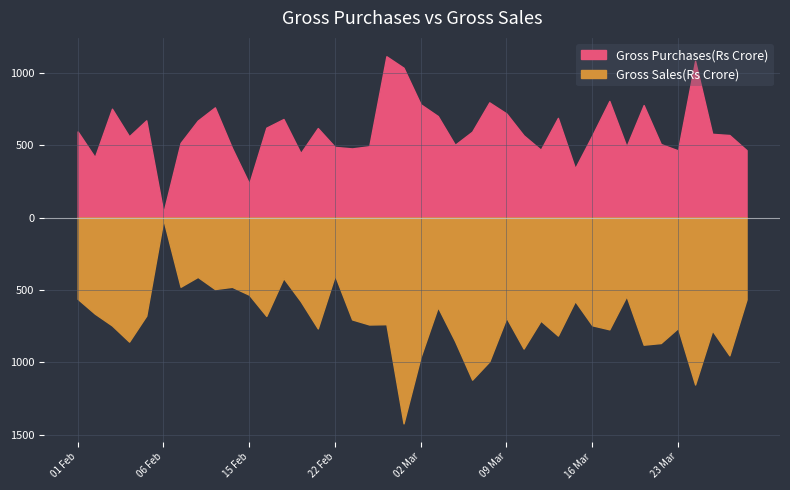

What is the spread (max minus min) of values at 11 Mar?

244.4